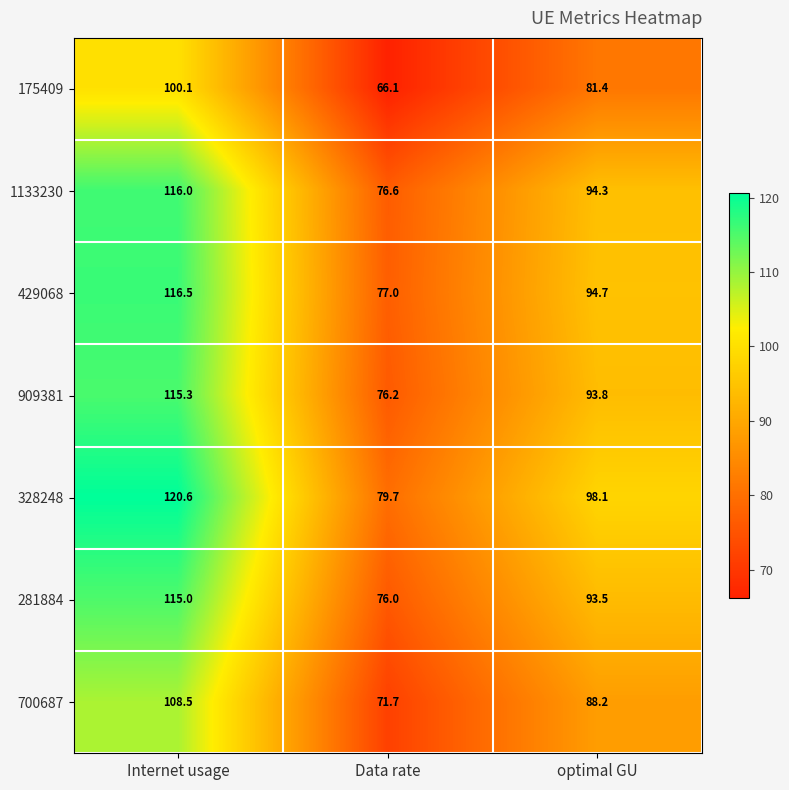

List the labels in order of 429068 value, largest first.

Internet usage, optimal GU, Data rate